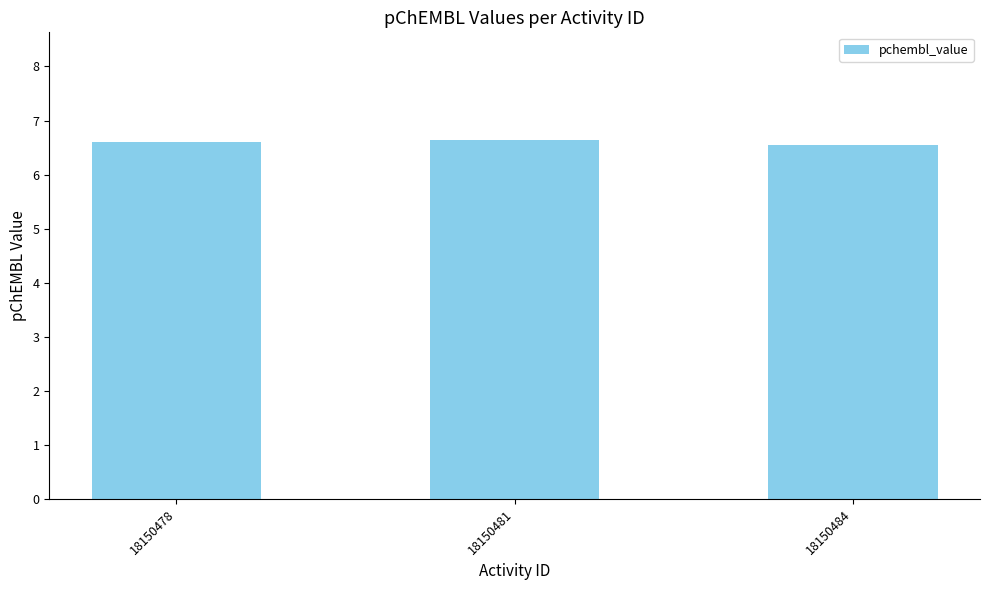

Count the values in the range 6 to 7.

3